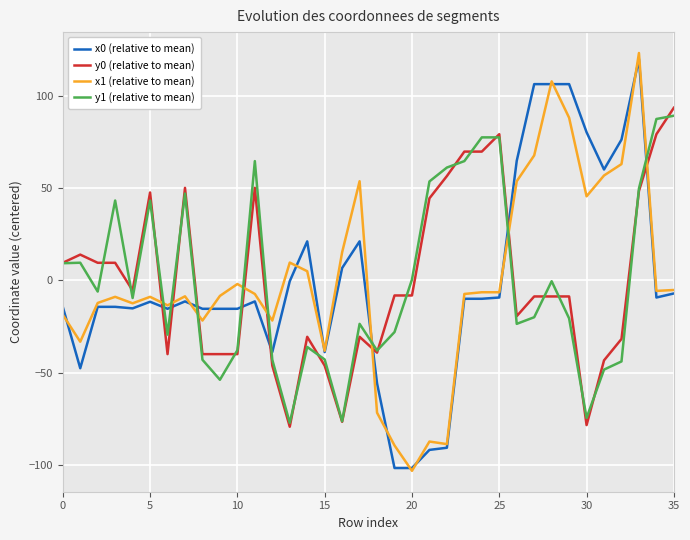

True or false: y1 (relative to mean) and x0 (relative to mean) intersect in this chart.

True